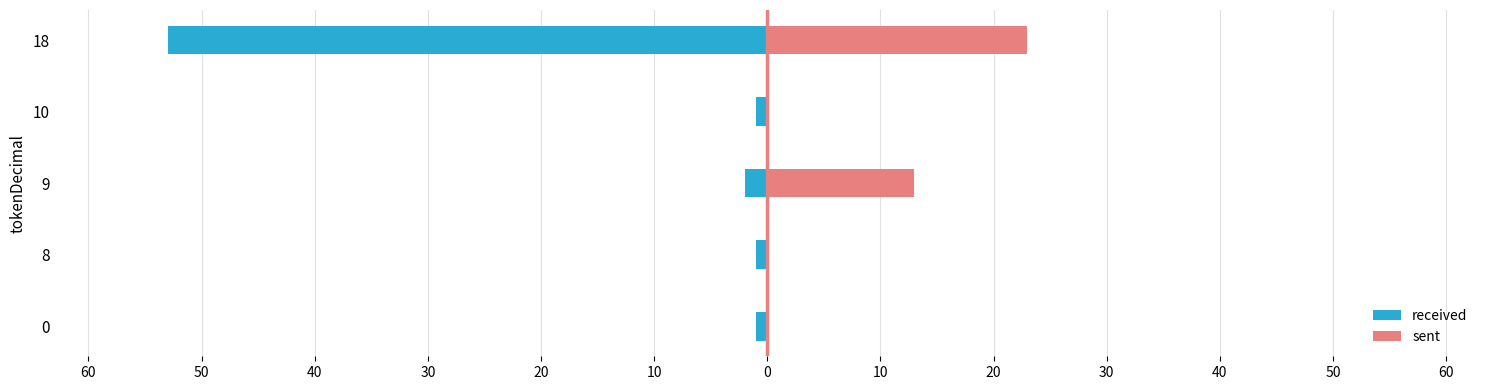

At how many categories does at least one series exceed -24?

5